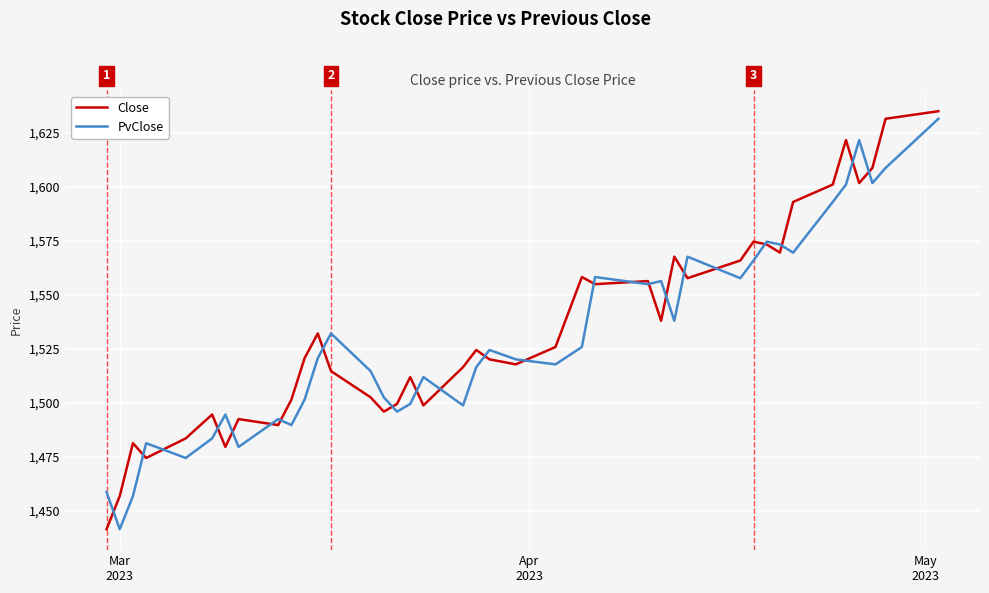

Which series has the widest spread of values?

Close